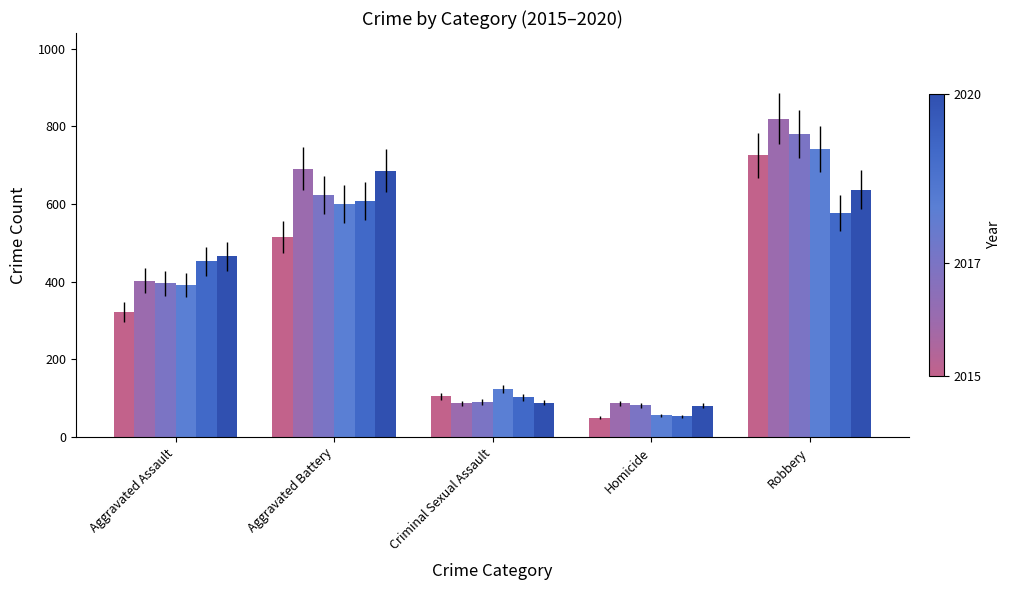

Count the number of data series in this chart.

6